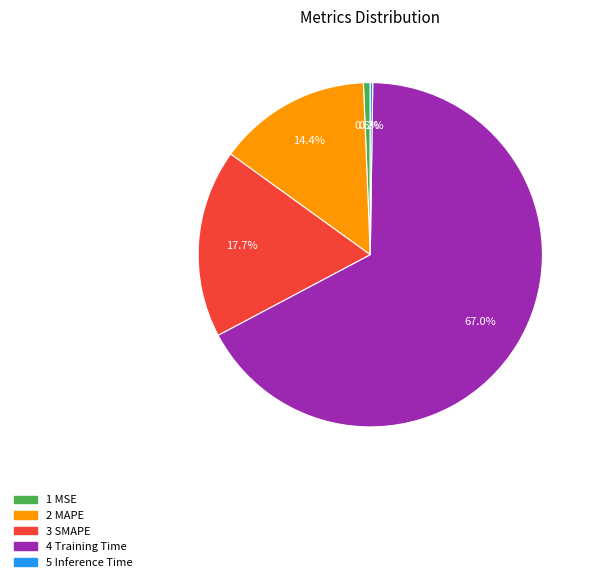

Does any single category account for the majority?

Yes